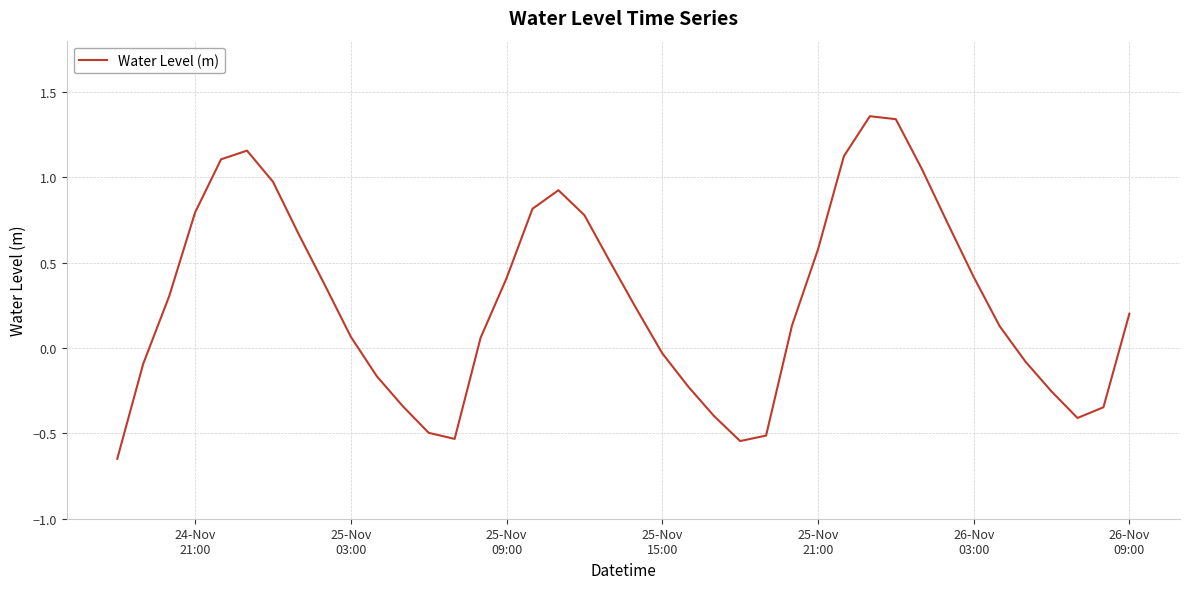

What is the difference between the maximum and minimum values?

2.0